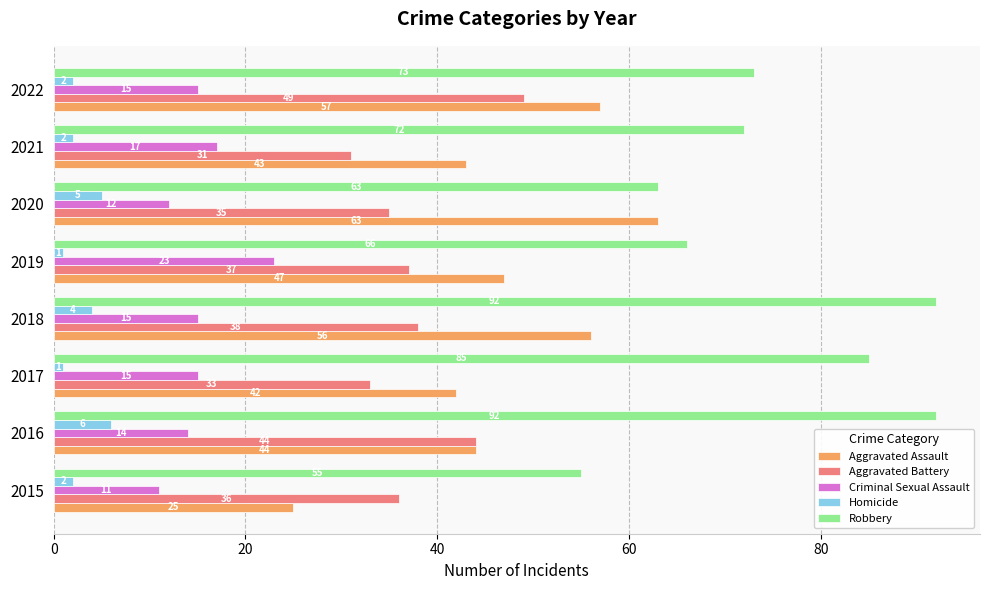

Rank the series by their maximum value, from lowest to highest.

Homicide, Criminal Sexual Assault, Aggravated Battery, Aggravated Assault, Robbery